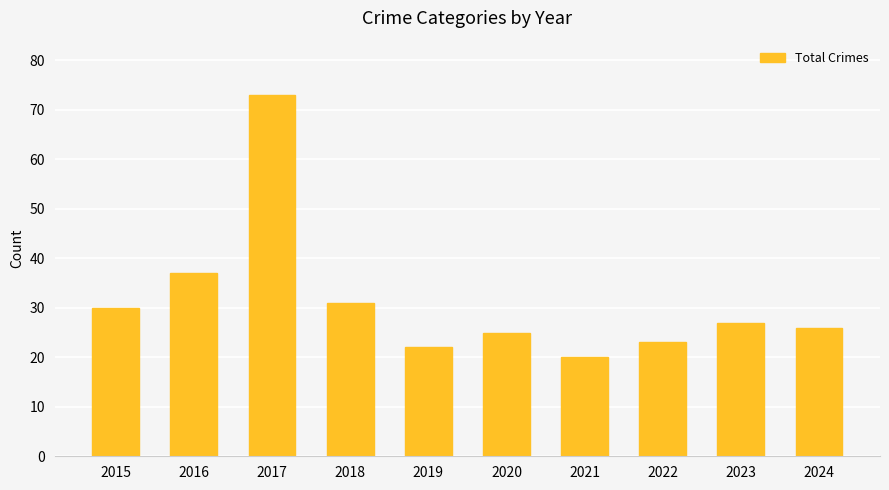

List the labels in order of value, largest first.

2017, 2016, 2018, 2015, 2023, 2024, 2020, 2022, 2019, 2021